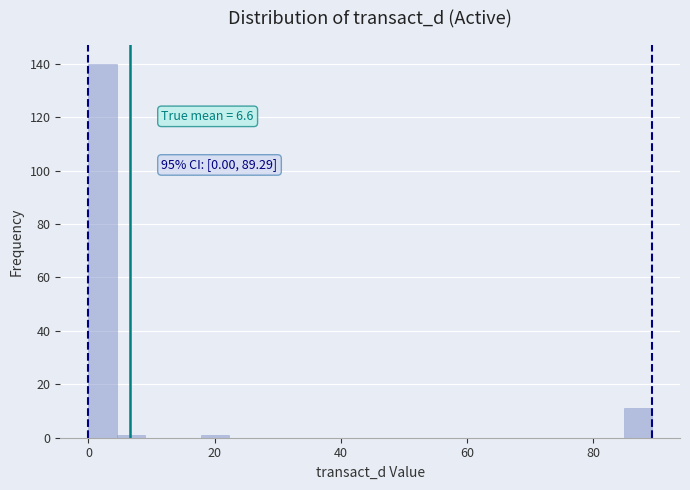

Read against the x-axis, roughly where is the centre of the tallest bar?

2